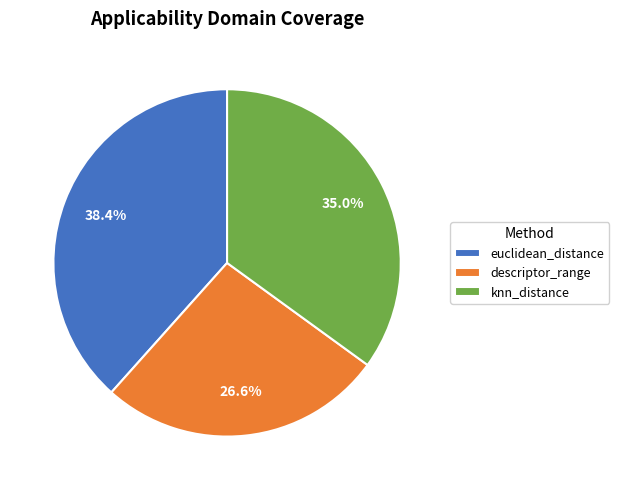

Does descriptor_range represent more than half of the total?

No